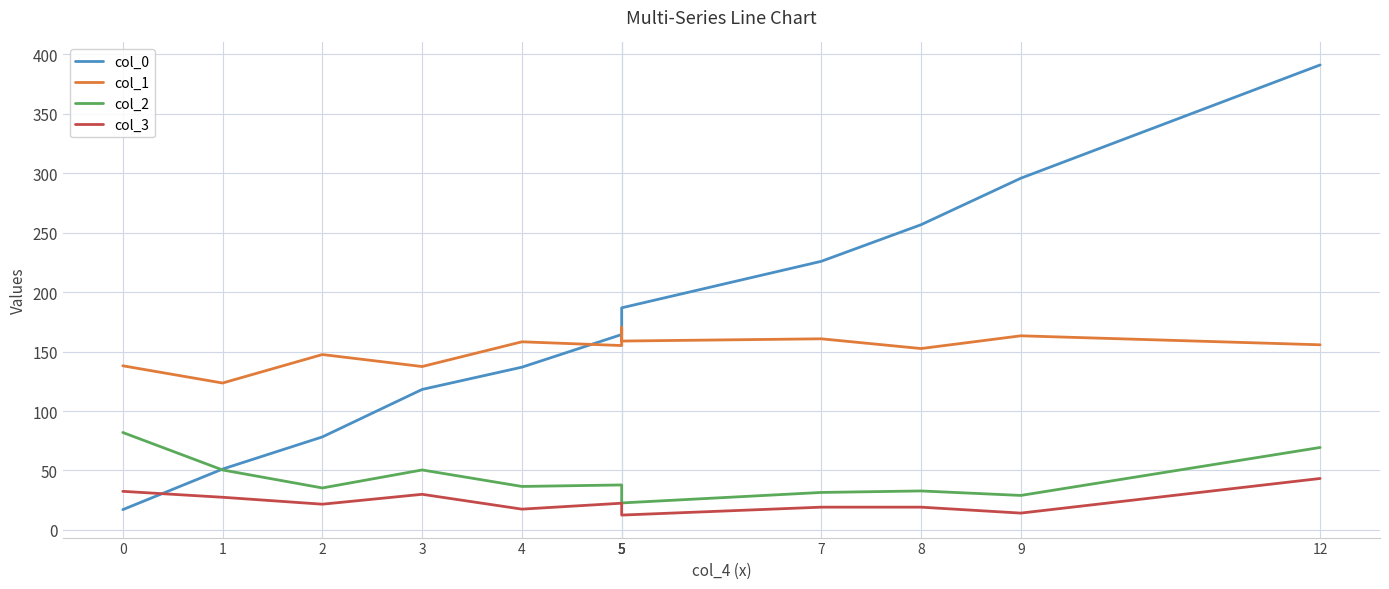

What is the sum of all col_3 values?

278.7